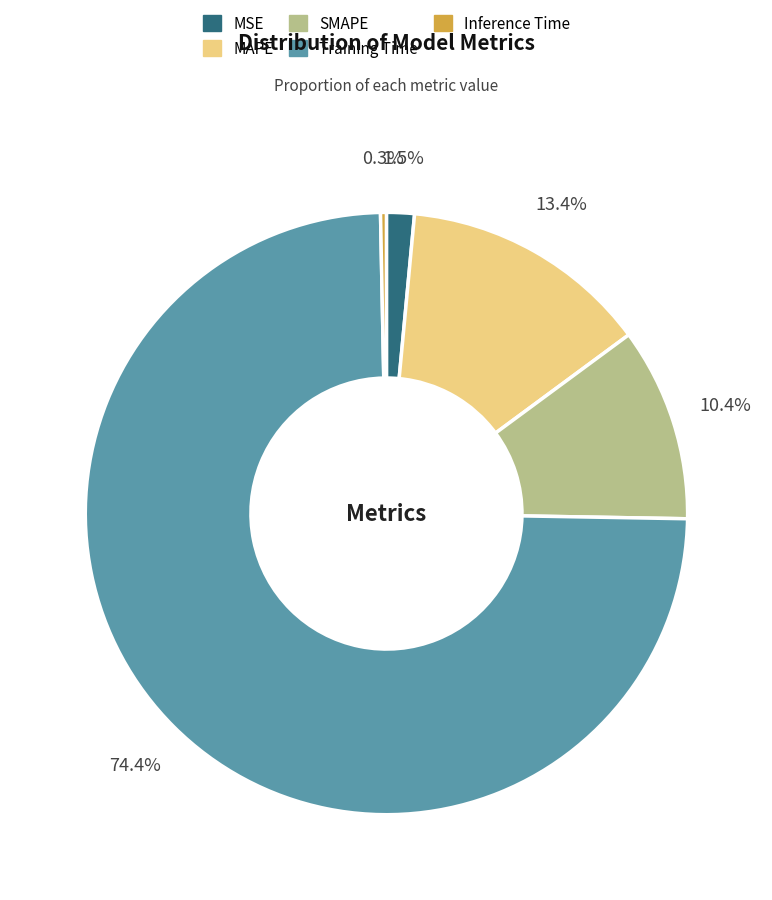

What percentage is the SMAPE slice, to the nearest percent?

10%